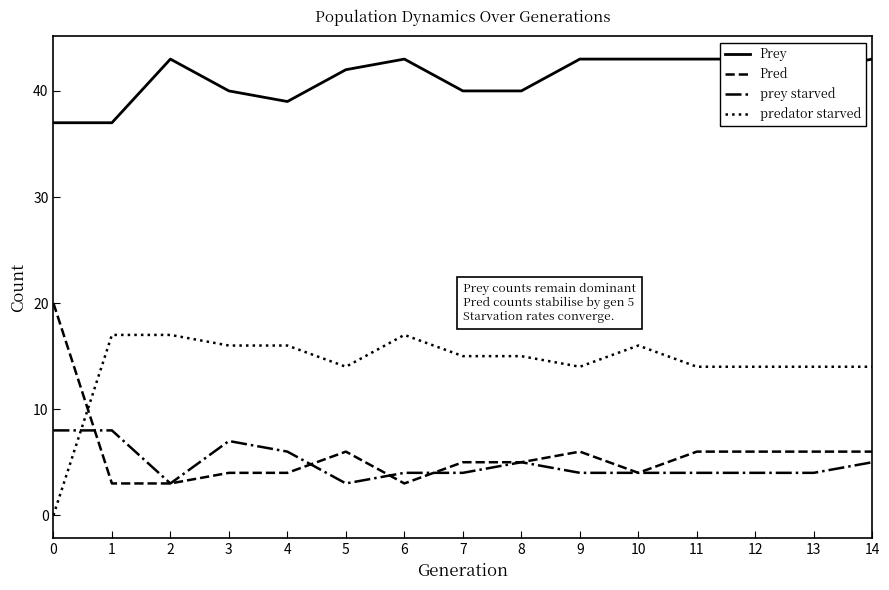

The value of prey starved at 9 is 4. True or false?

True